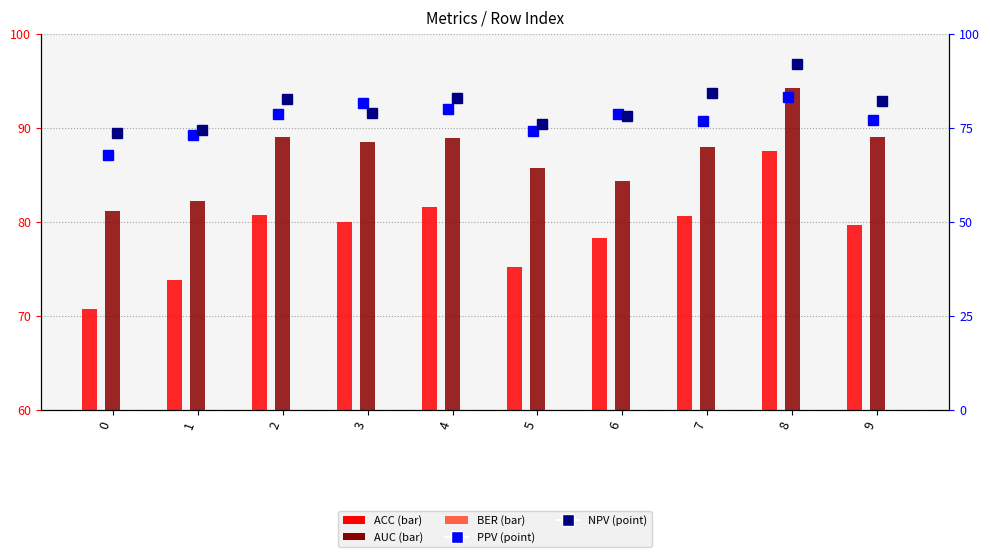

At which category is the sum across all series the highest?

8